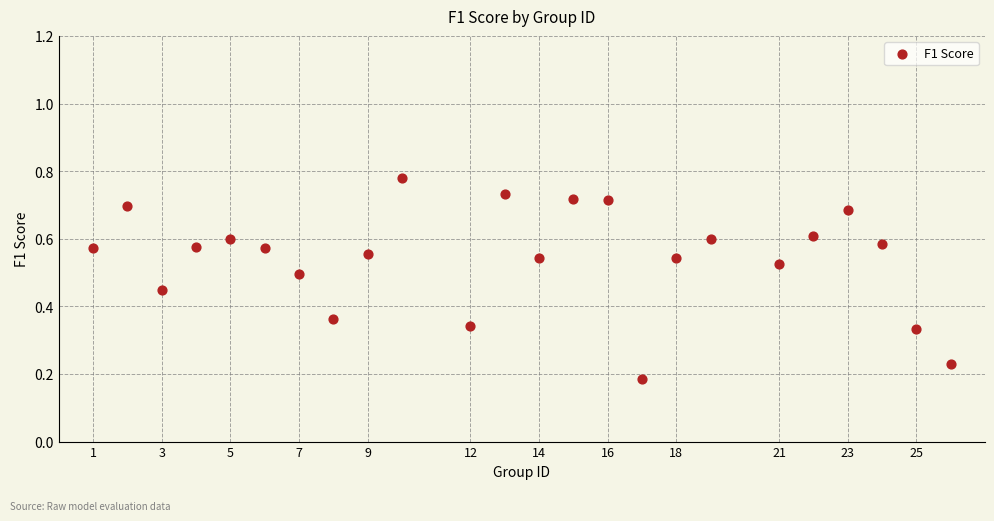

What is the range of X values (max minus min)?

25.0